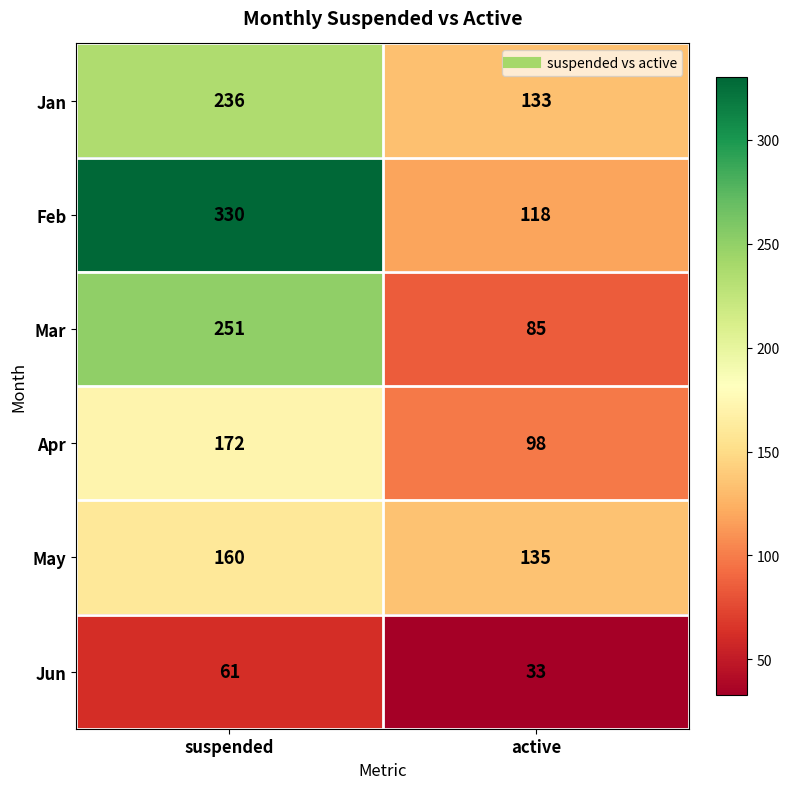

List the labels in order of Apr value, largest first.

suspended, active